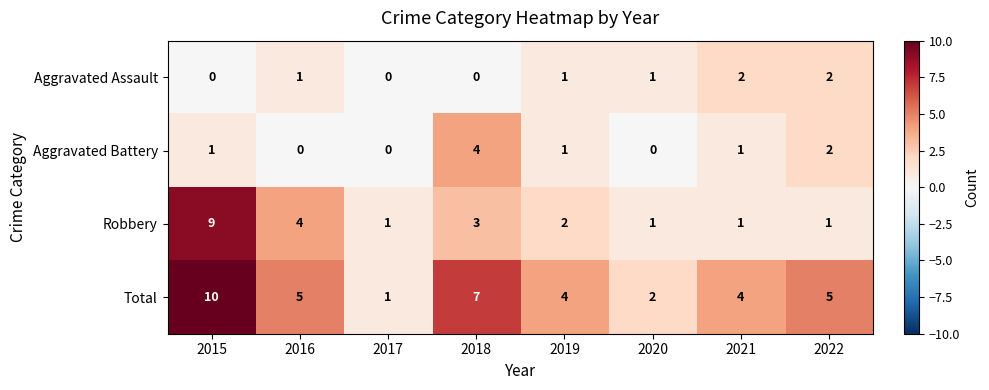

How many values in Aggravated Assault are above zero?

5